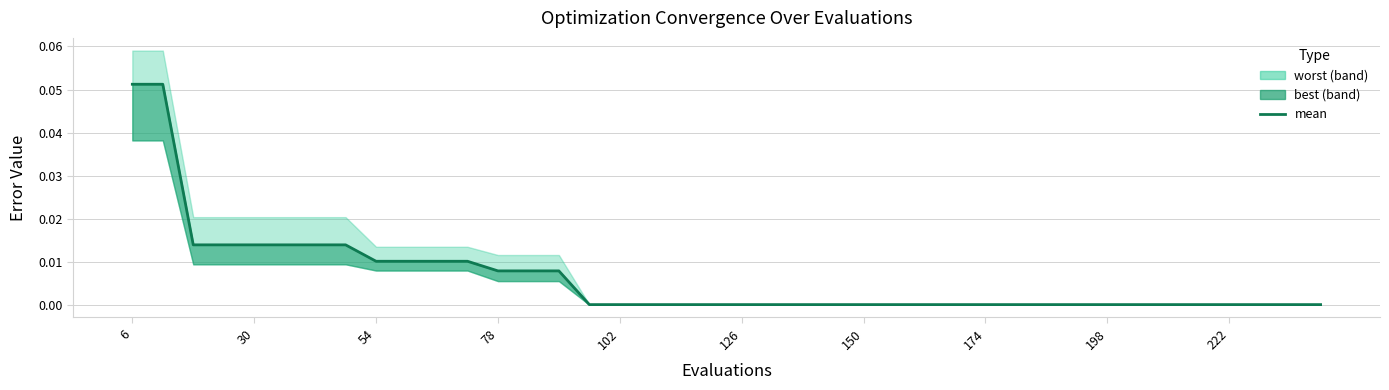

What is the difference between the maximum and second lowest values?

0.1